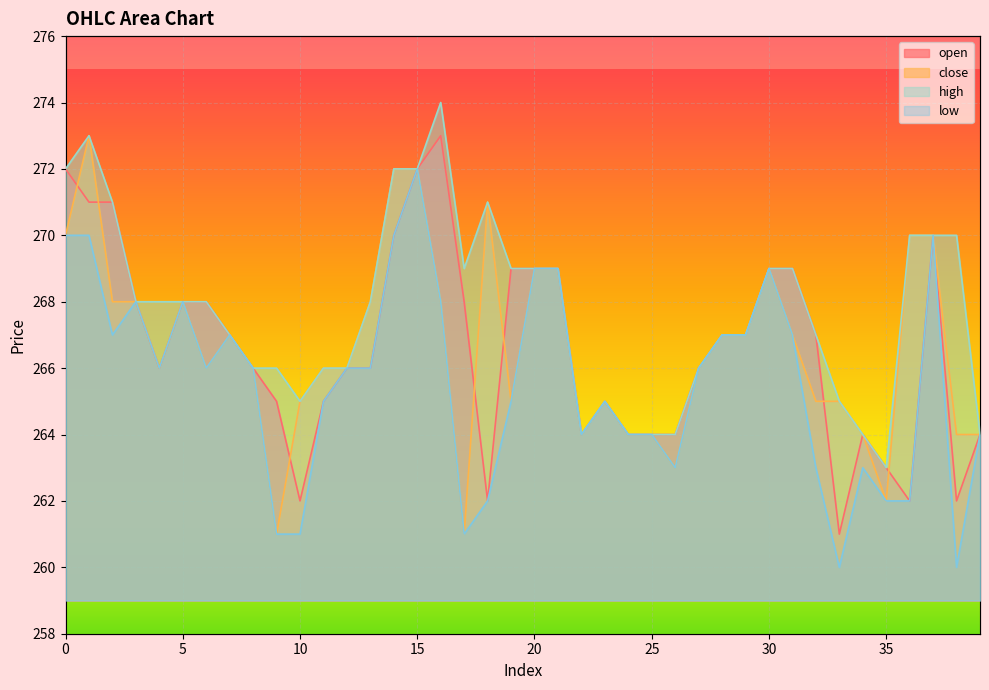

Reading left to right, what are all the values shown in this chart?

open: 0=272	1=271	2=271	3=268	4=266	5=268	6=268	7=267	8=266	9=265	10=262	11=265	12=266	13=266	14=270	15=272	16=273	17=268	18=262	19=269	20=269	21=269	22=264	23=265	24=264	25=264	26=264	27=266	28=267	29=267	30=269	31=269	32=267	33=261	34=264	35=263	36=262	37=270	38=262	39=264
close: 0=270	1=273	2=268	3=268	4=266	5=268	6=266	7=267	8=266	9=261	10=265	11=266	12=266	13=268	14=272	15=272	16=268	17=261	18=271	19=265	20=269	21=269	22=264	23=265	24=264	25=264	26=263	27=266	28=267	29=267	30=269	31=267	32=265	33=265	34=264	35=262	36=270	37=270	38=264	39=264
high: 0=272	1=273	2=271	3=268	4=268	5=268	6=268	7=267	8=266	9=266	10=265	11=266	12=266	13=268	14=272	15=272	16=274	17=269	18=271	19=269	20=269	21=269	22=264	23=265	24=264	25=264	26=264	27=266	28=267	29=267	30=269	31=269	32=267	33=265	34=264	35=263	36=270	37=270	38=270	39=264
low: 0=270	1=270	2=267	3=268	4=266	5=268	6=266	7=267	8=266	9=261	10=261	11=265	12=266	13=266	14=270	15=272	16=268	17=261	18=262	19=265	20=269	21=269	22=264	23=265	24=264	25=264	26=263	27=266	28=267	29=267	30=269	31=267	32=263	33=260	34=263	35=262	36=262	37=270	38=260	39=264